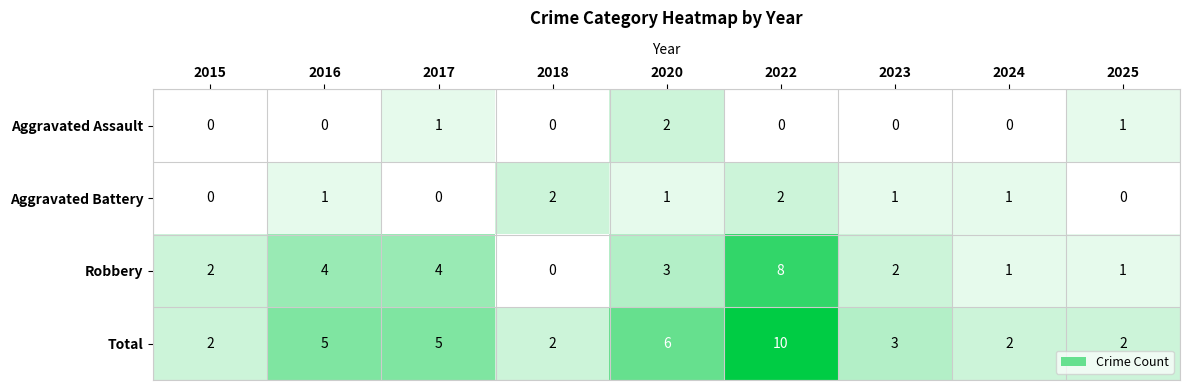

Which series changed the most between 2022 and 2024?

Total